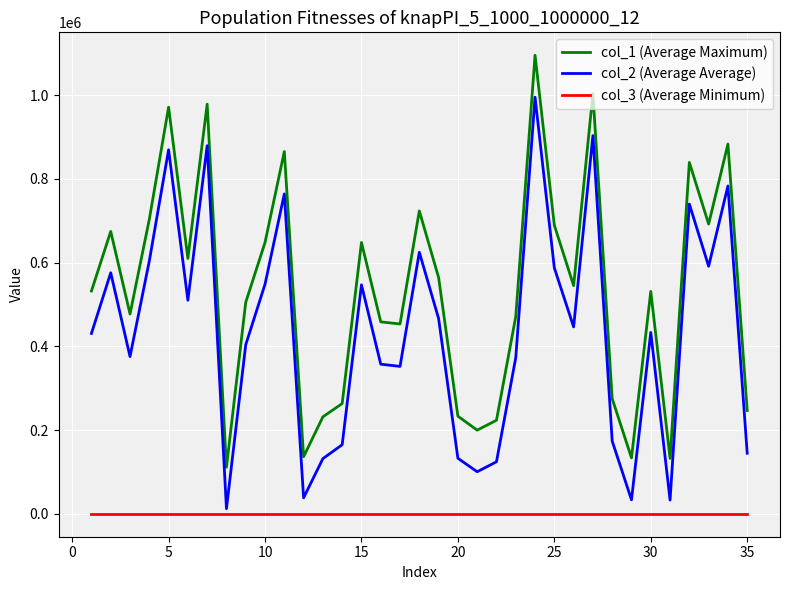

What is the maximum value shown in the chart?

1095539